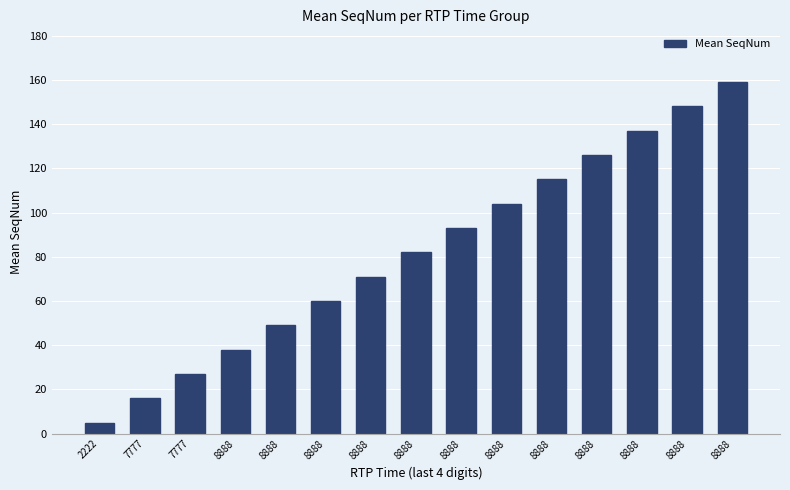

List the labels in order of value, largest first.

8888, 8888, 8888, 8888, 8888, 8888, 8888, 8888, 8888, 8888, 8888, 8888, 7777, 7777, 2222